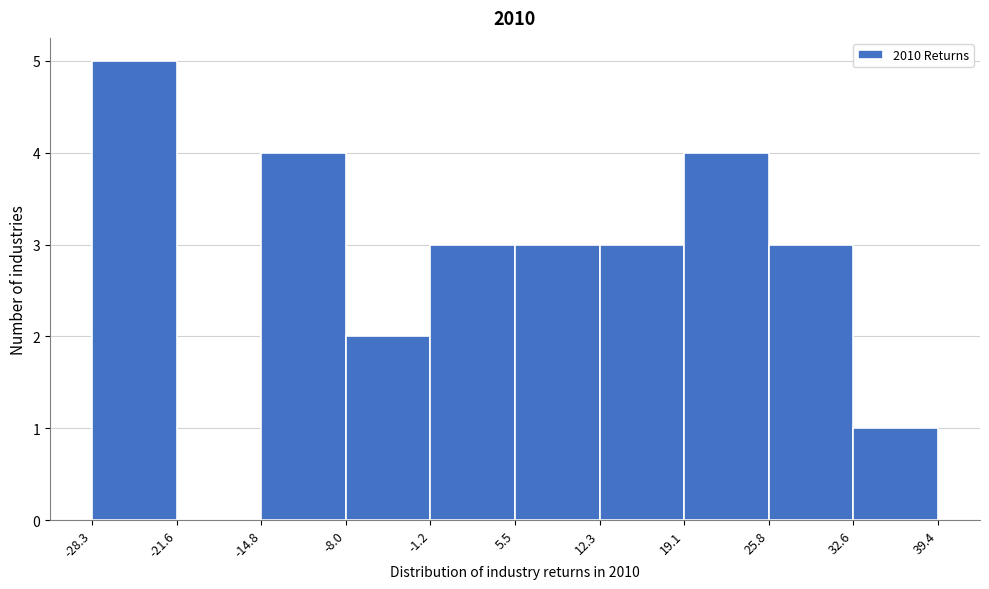

What is the height of the bar covering -28.3 to -21.6 on the x-axis? The values are not printed on the chart, so give them approximately, as read against the axis.

5